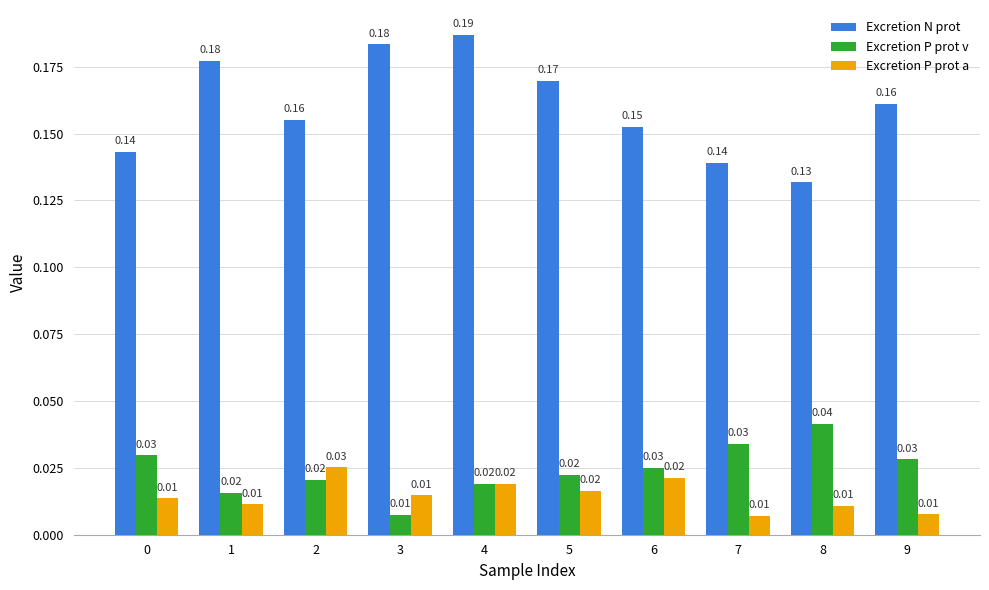

At which category is the sum across all series the highest?

4